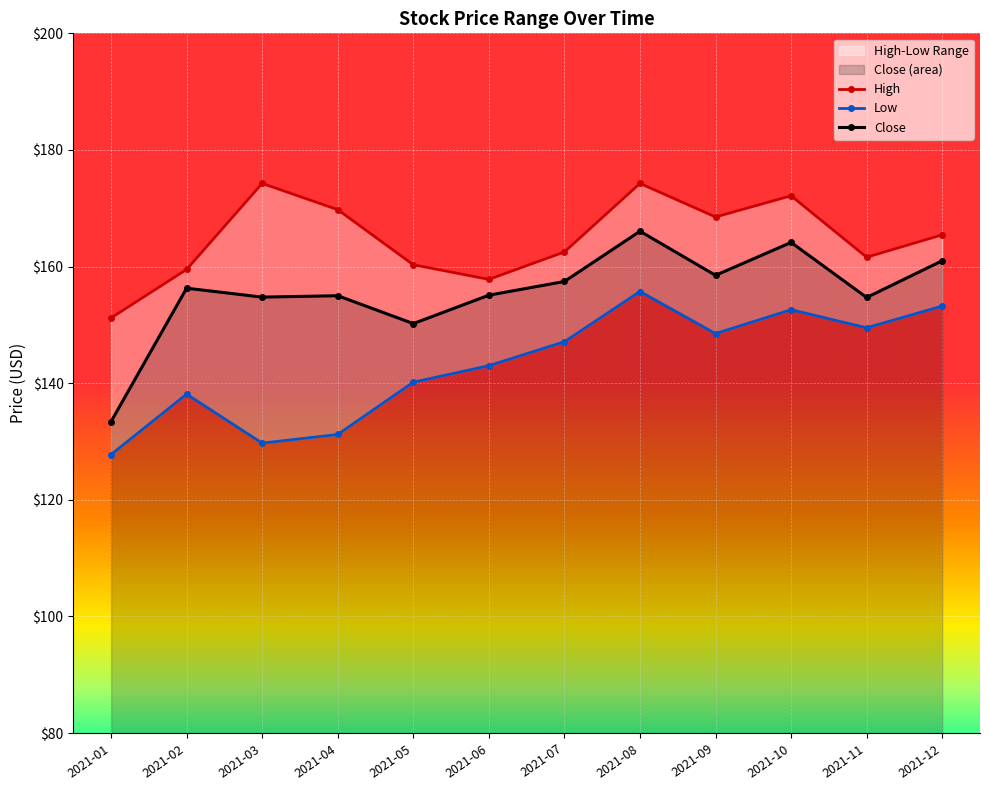

What value does the Close series have at 2021-10?

164.1